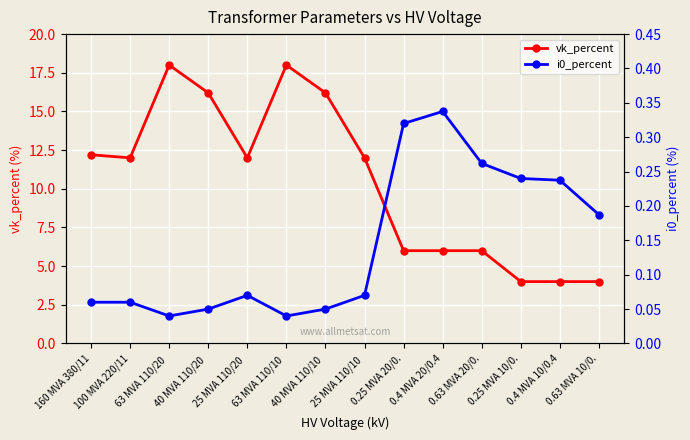

What is the value of the vk_percent point at the 8th from the left?

12.0